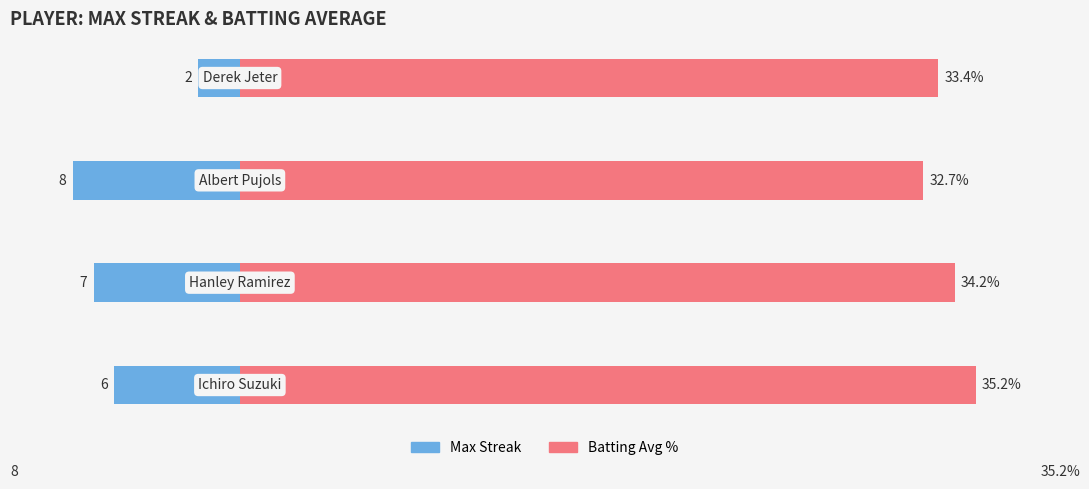

Is it true that Batting Avg % equals 34.2 at 1?

True